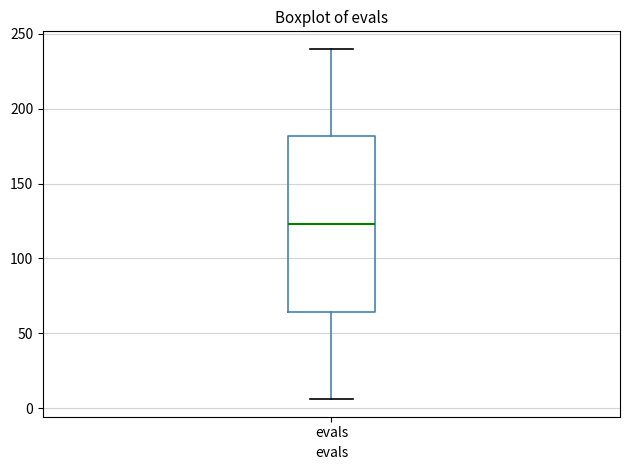

Read this box plot against the y-axis: the position of the median line, the range covered by the box, and the ends of both whiskers. The values are not printed on the chart, so give them approximately, as read against the axis.

median 125, box 65 to 180, whiskers 5 to 240